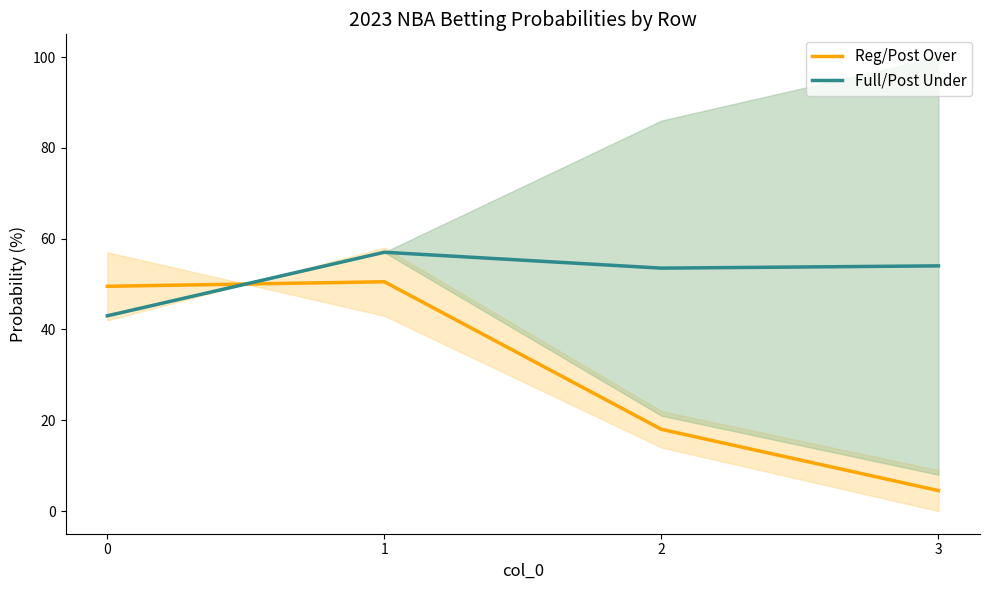

The value of Full/Post Under at 1 is 99.9. True or false?

False